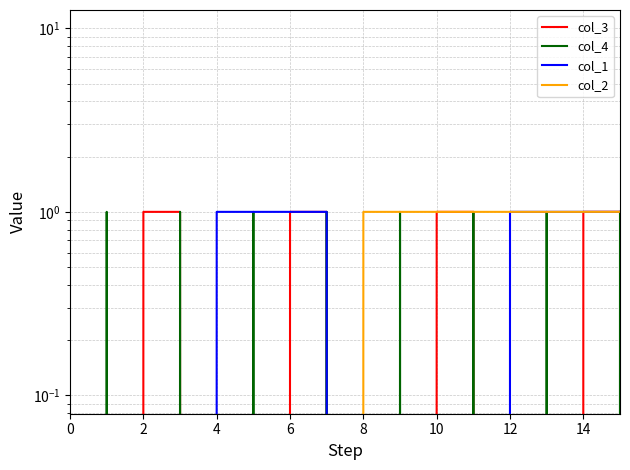

Does the chart display data point markers on the line(s)?

No